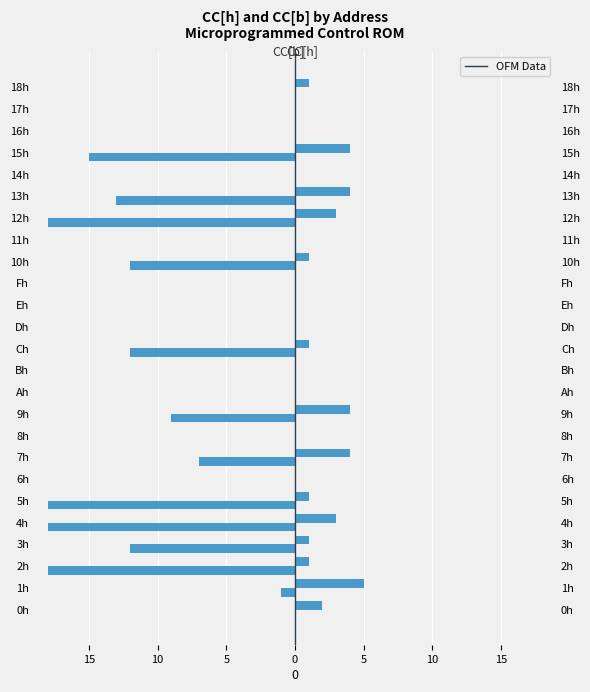

Rank the series by their average value, from highest to lowest.

CC[h], CC[b]